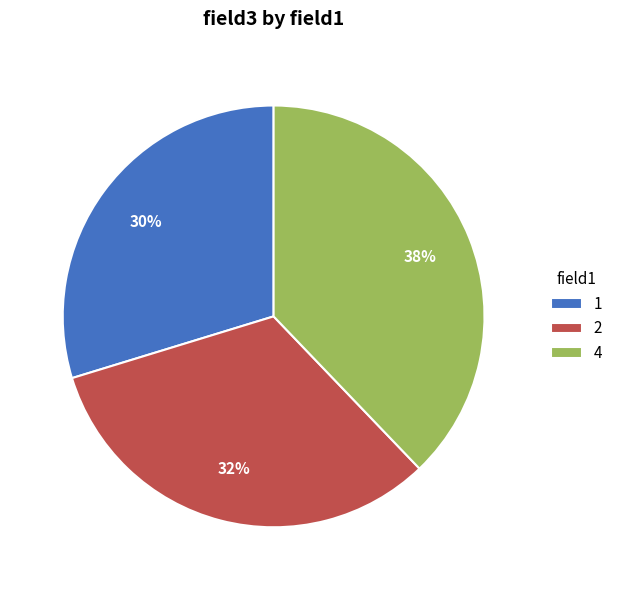

Is the sum of 4 and 2 greater than half?

Yes